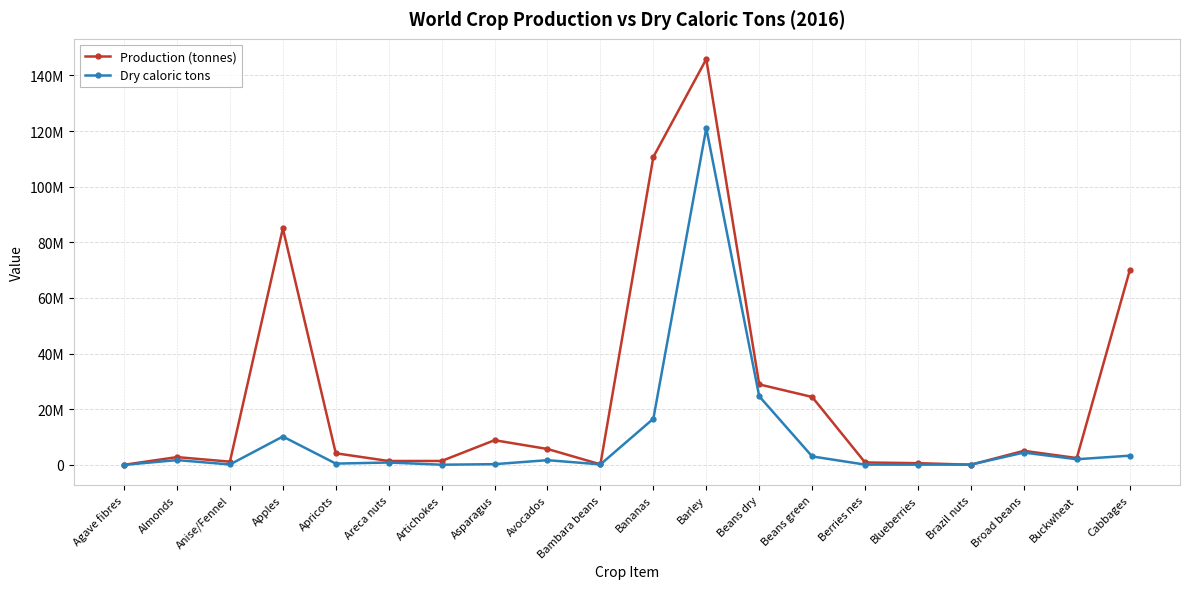

The value of Production (tonnes) at Beans dry is 10997507. True or false?

False